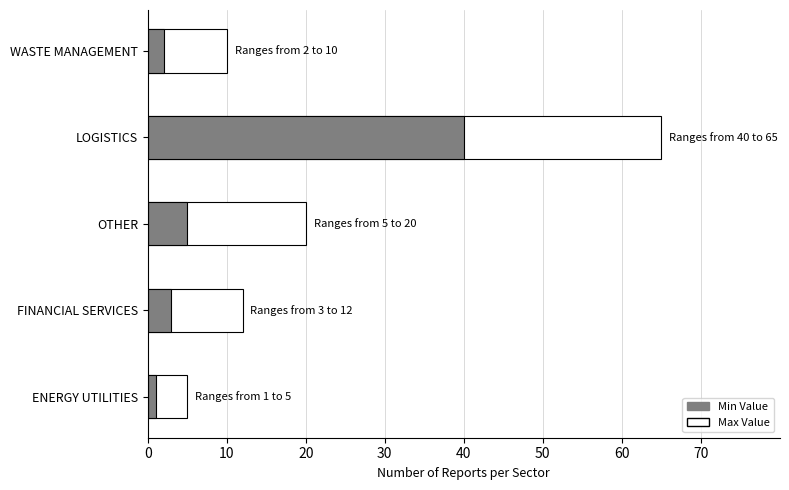

The value of Max Value at FINANCIAL SERVICES is 12. True or false?

True